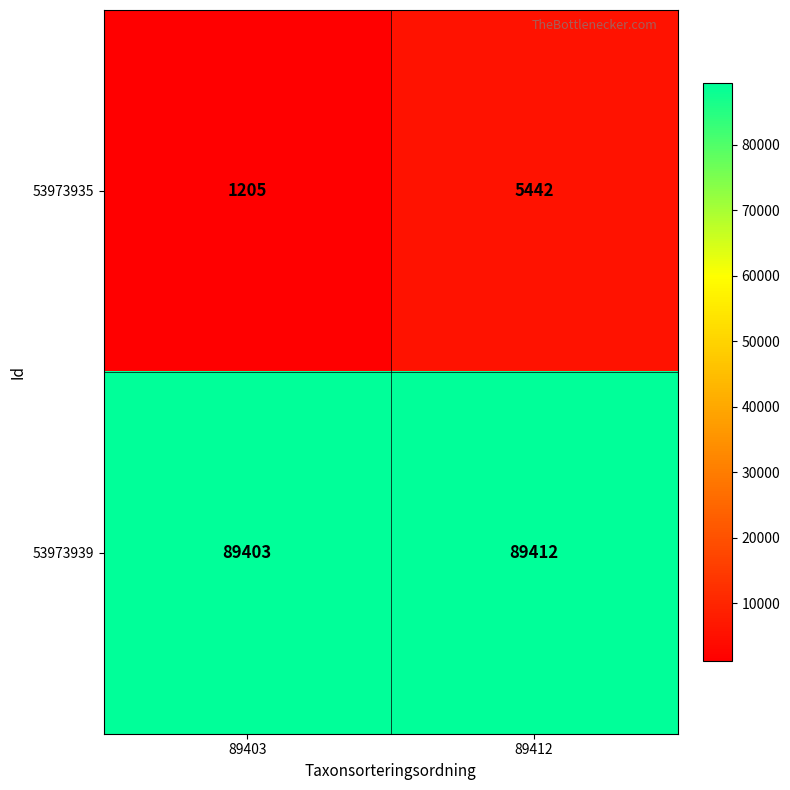

What is the sum of the 53973935 values at 89403 and 89412?

6647